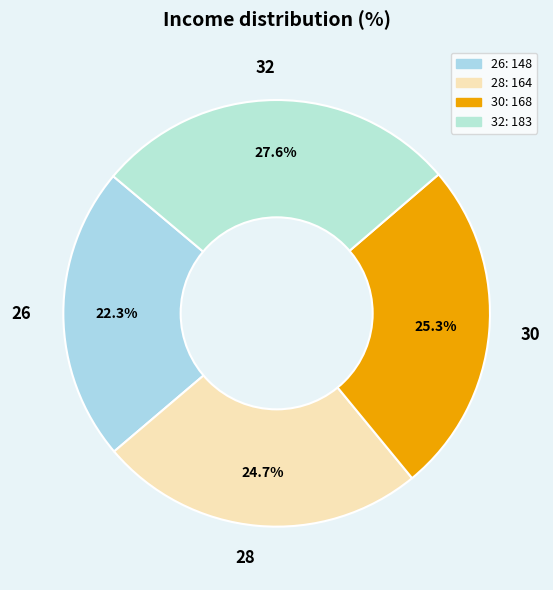

Is 30 the majority of the pie?

No